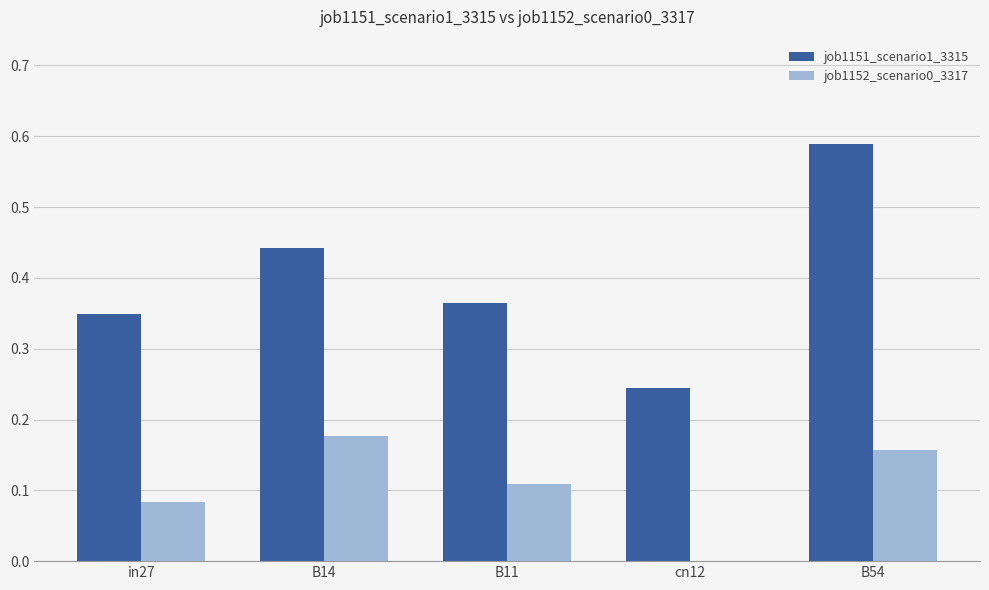

Does the chart contain stacked bars?

No